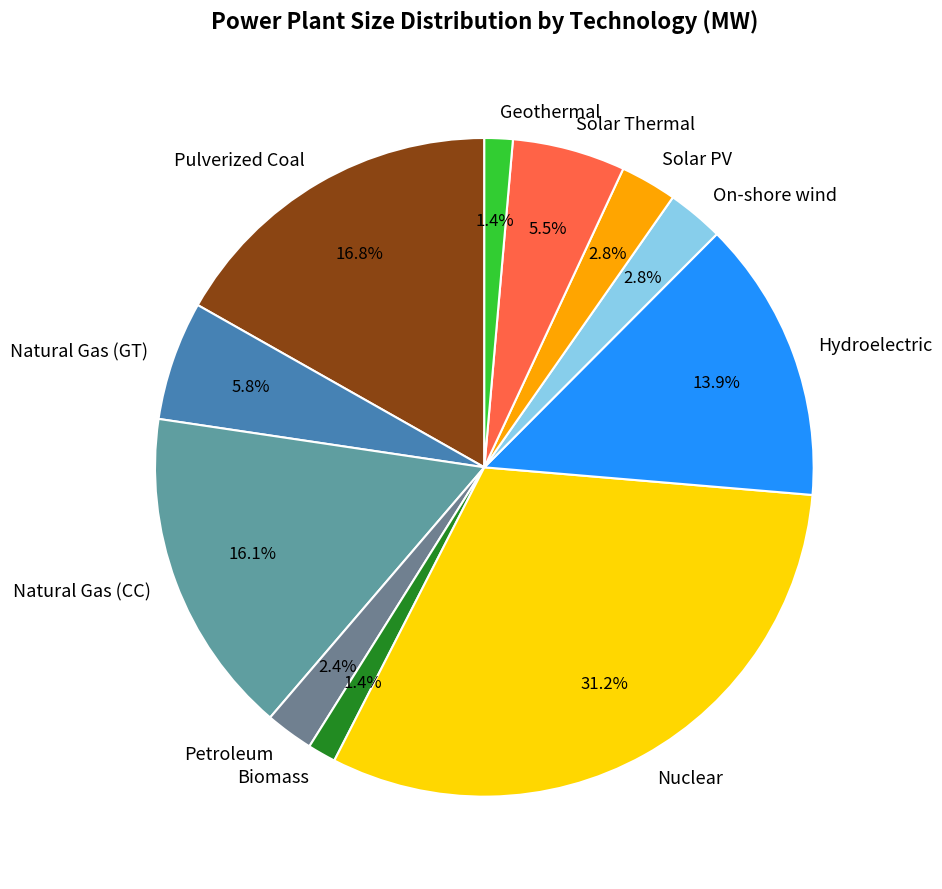

What percentage is the On-shore wind slice, to the nearest percent?

3%